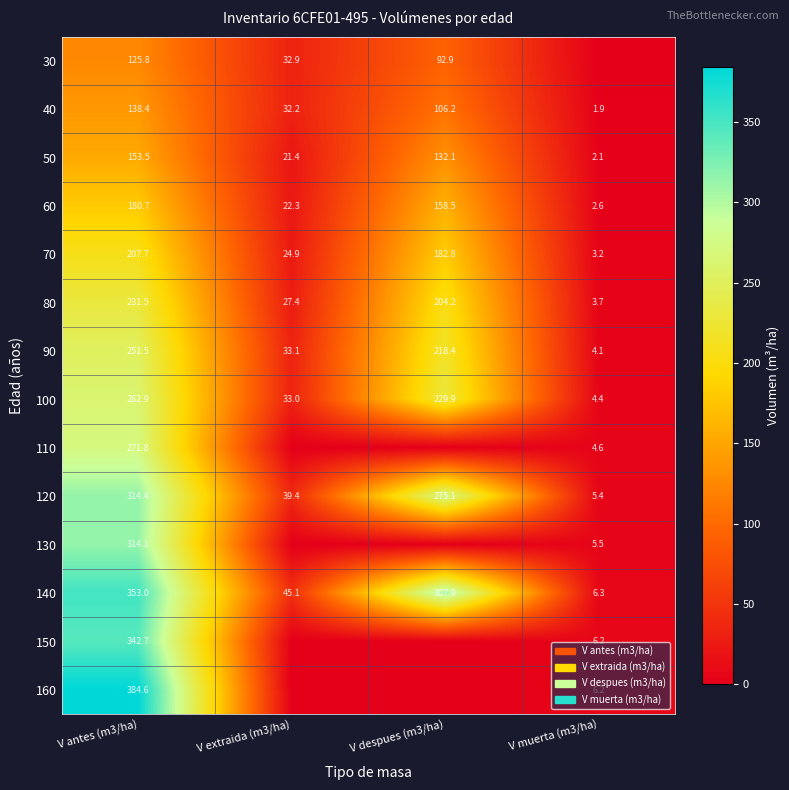

What is the difference between the highest and lowest values at V antes (m3/ha)?

258.8